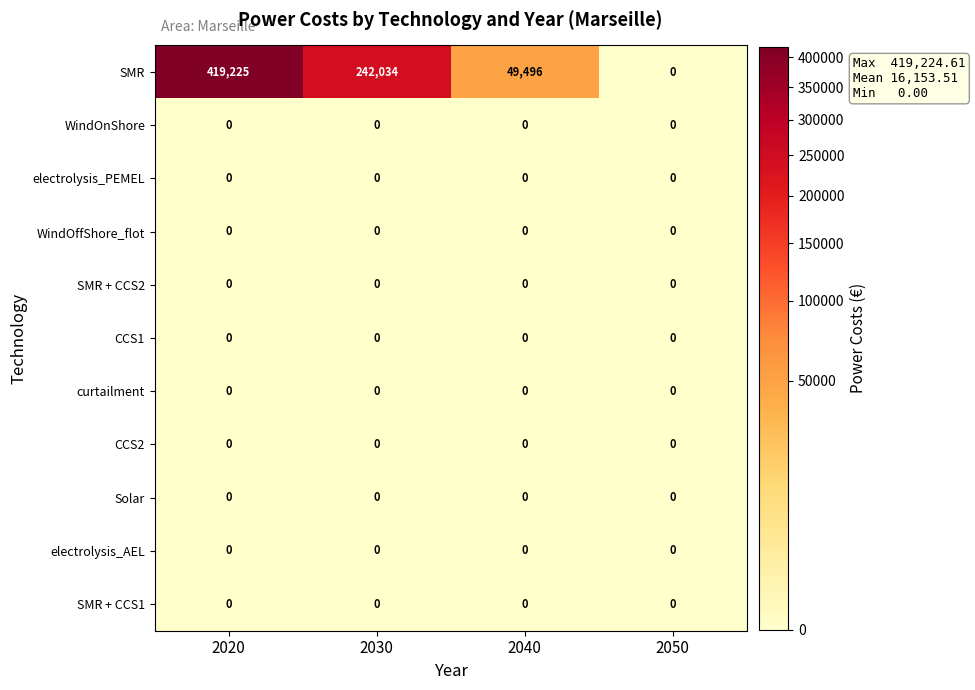

What is the greatest value displayed?

419225